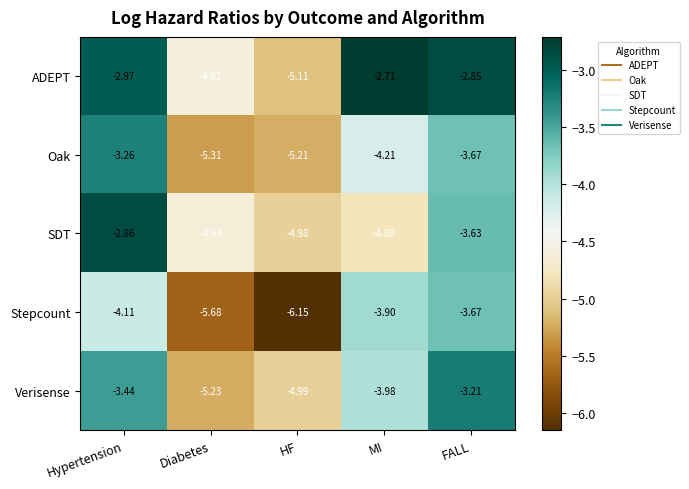

Which series changed the most between HF and FALL?

Stepcount